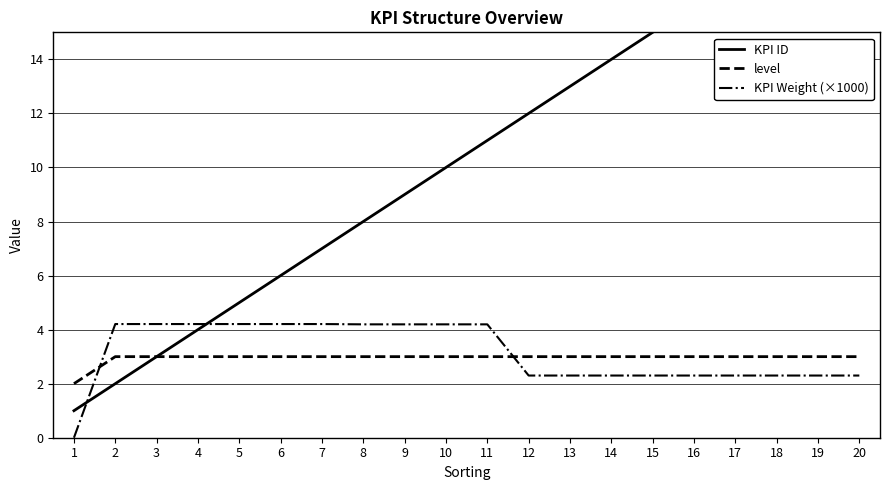

What is the sum of the level values at 18 and 7?

6.0